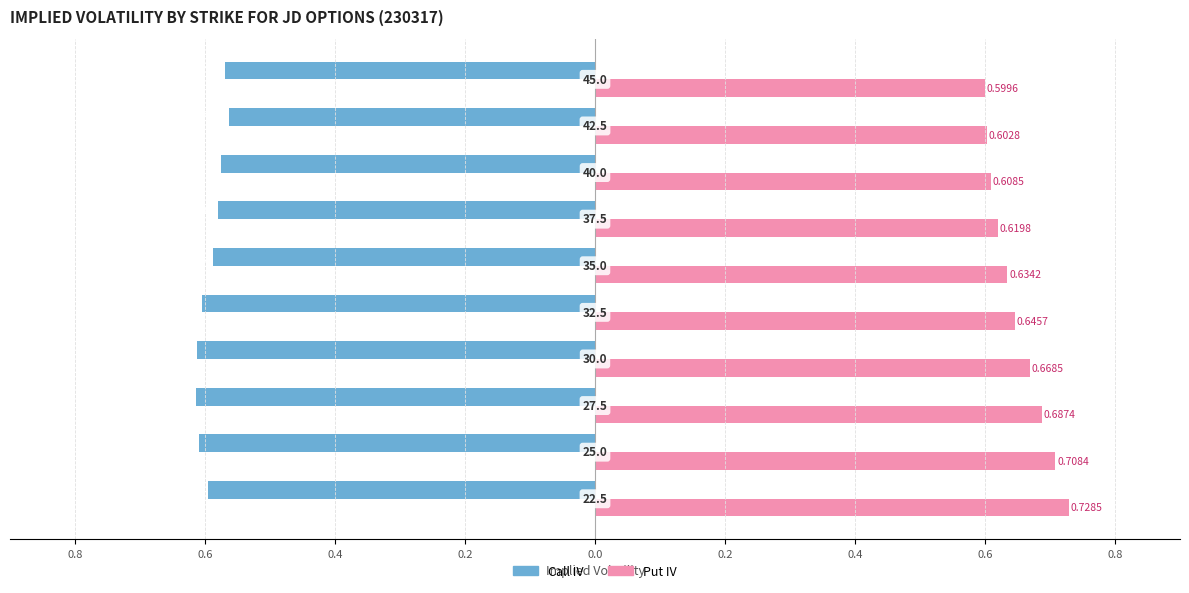

What are all the series names shown in the legend?

Call IV, Put IV